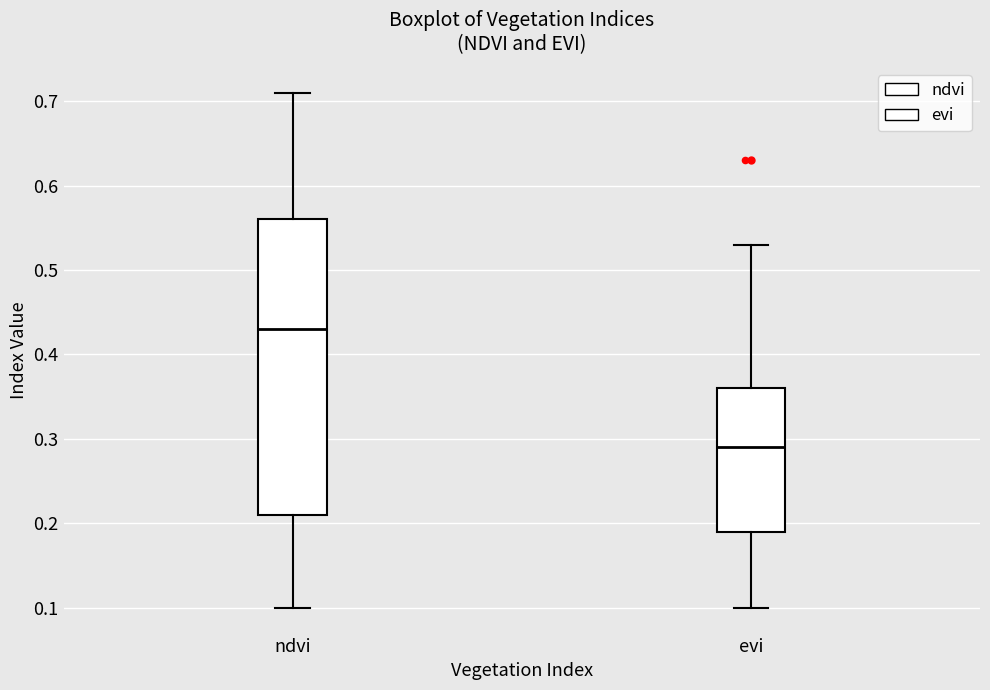

Which box's median line is the lowest?

evi